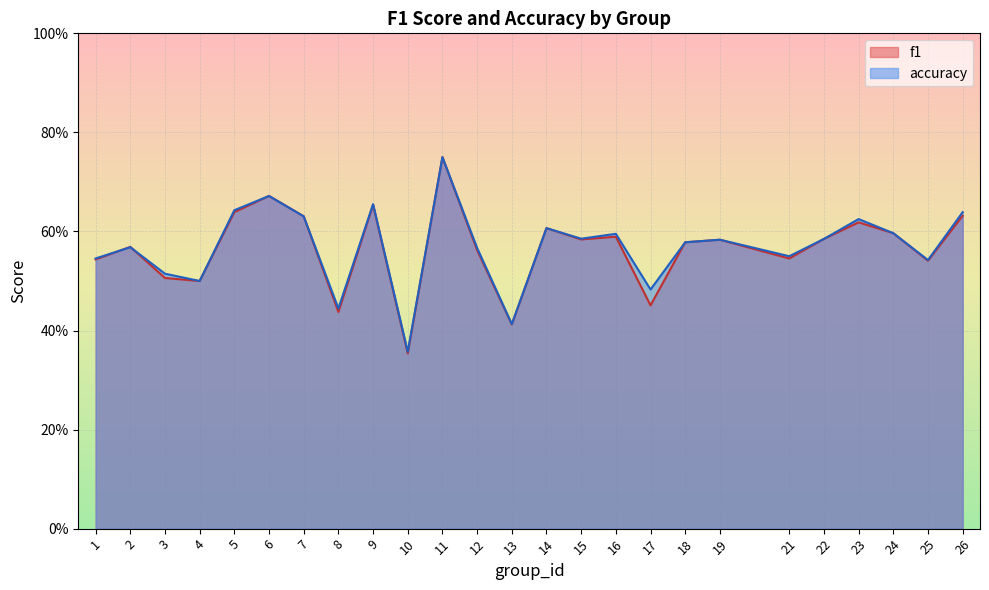

List the series in order of their overall mean, lowest first.

f1, accuracy